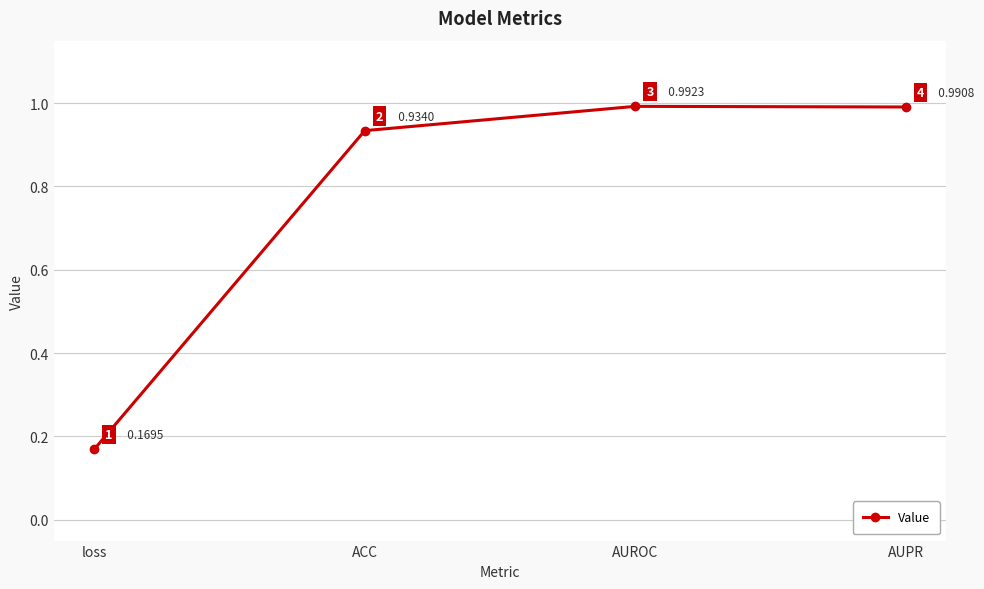

At which category does the data reach its first local peak?

AUROC